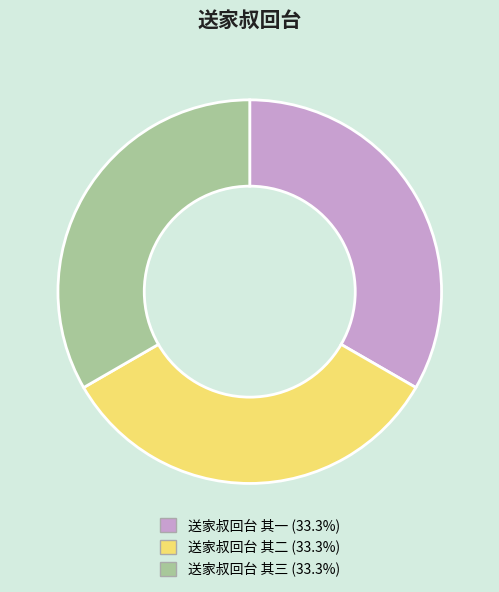

What is the ratio of the value at 送家叔回台 其一 to the value at 送家叔回台 其三?

1.0